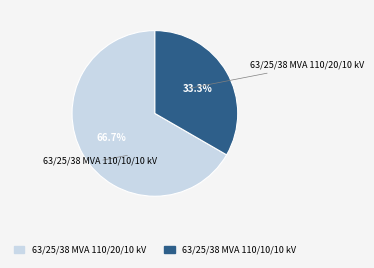

How much of the chart is everything except 63/25/38 MVA 110/20/10 kV?

33.3%